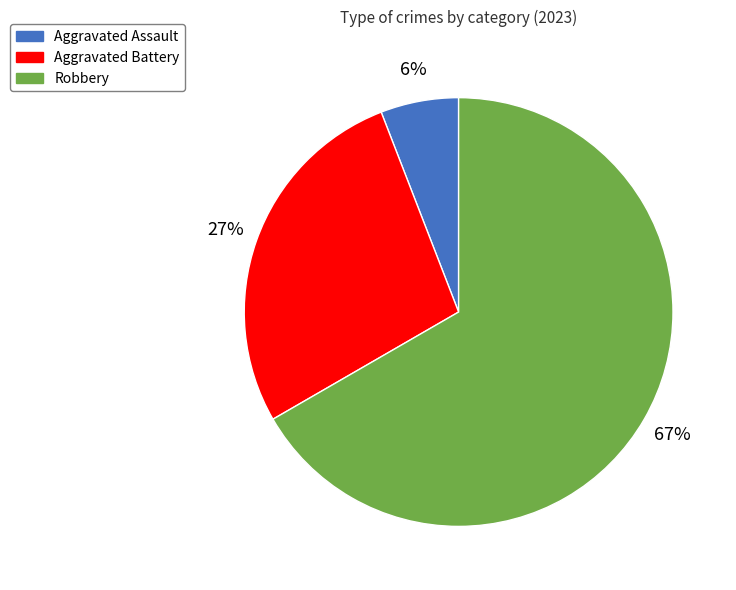

Do Aggravated Assault and Aggravated Battery together represent more than half of the pie?

No